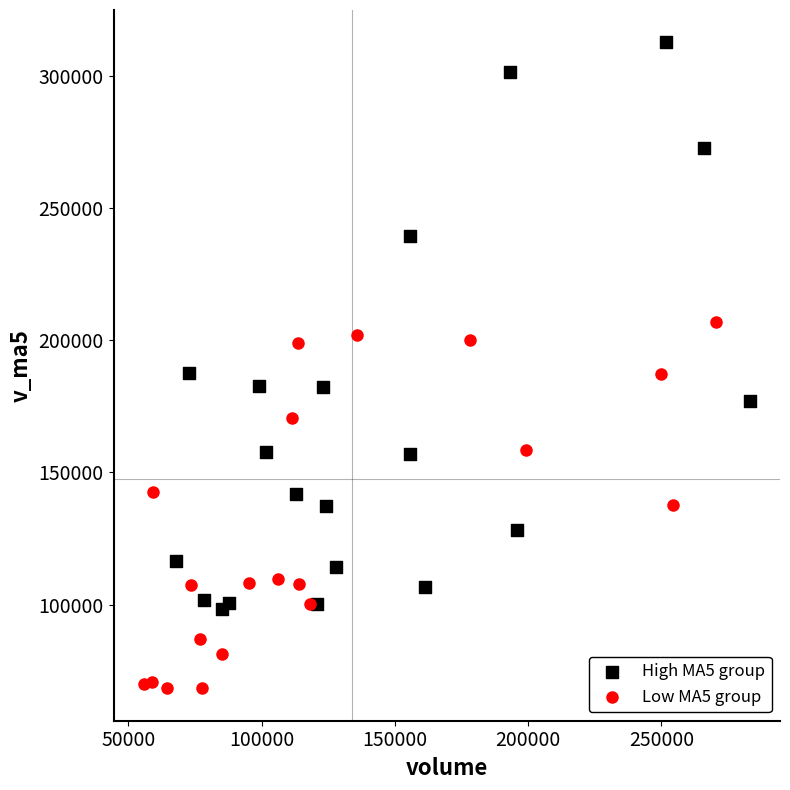

Which series has the largest Y range (max minus min)?

High MA5 group